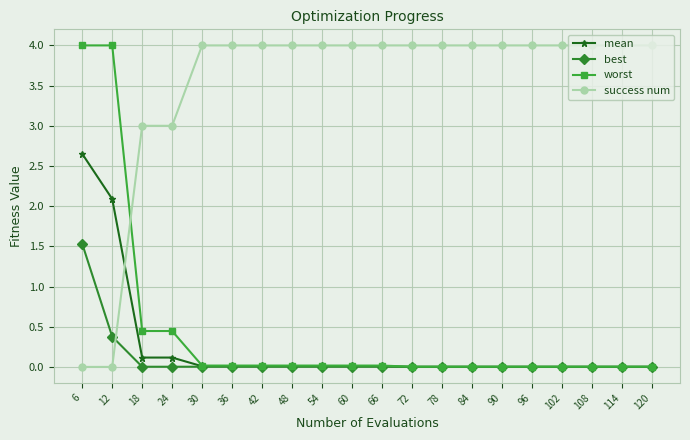

Which series changed the most between 6 and 12?

best